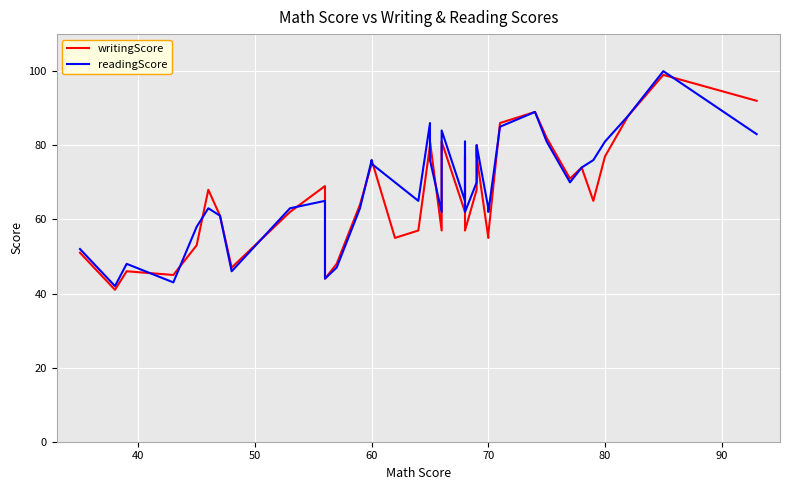

Reading left to right, extract all data points from this chart.

writingScore: 51	41	46	45	53	68	61	47	62	69	62	44	48	64	75	76	55	57	80	81	57	81	62	77	57	68	80	77	55	56	86	89	82	71	74	65	77	88	99	92
readingScore: 52	42	48	43	58	63	61	46	63	65	63	44	47	63	76	75	70	65	86	76	62	84	65	81	62	70	76	80	63	62	85	89	81	70	74	76	81	88	100	83